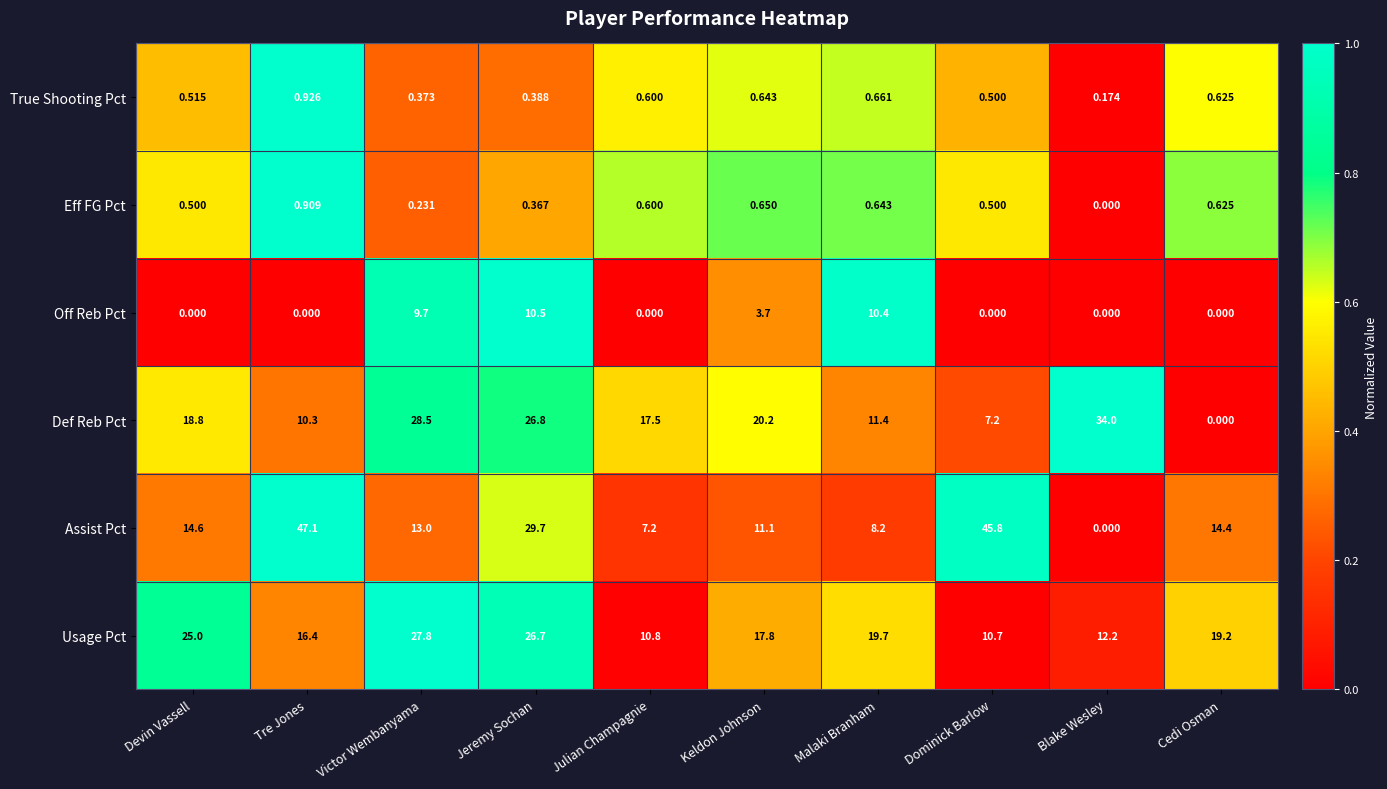

Where is Def Reb Pct nearest to the value 17?

Julian Champagnie